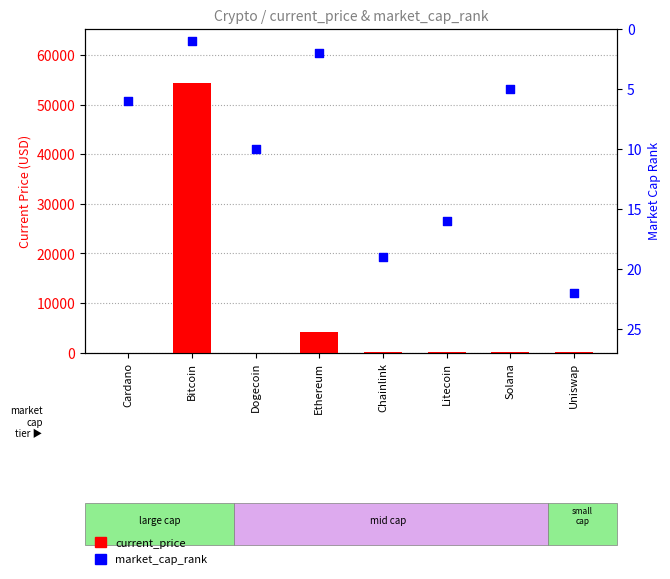

What is the total value across all series at Cardano?

7.6